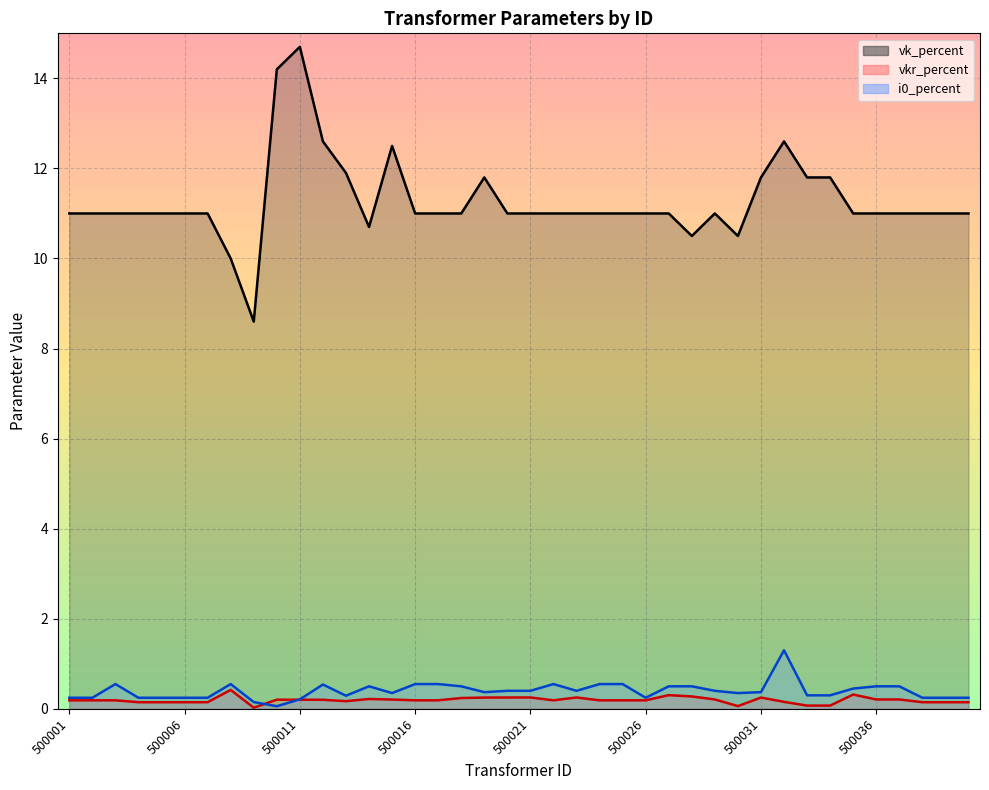

True or false: vkr_percent has more than 1 points higher than both neighbors.

True